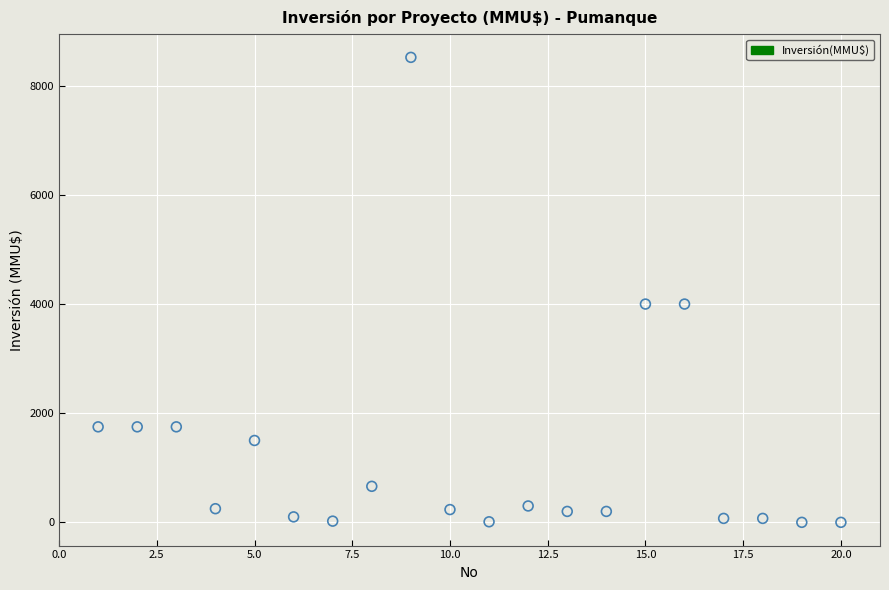

What is the range of X values (max minus min)?

19